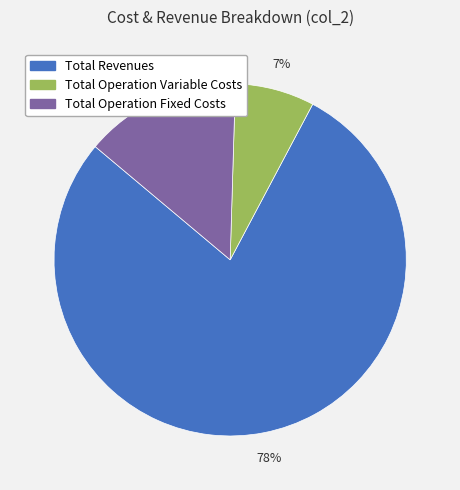

Do Total Revenues and Total Operation Fixed Costs together represent more than half of the pie?

Yes